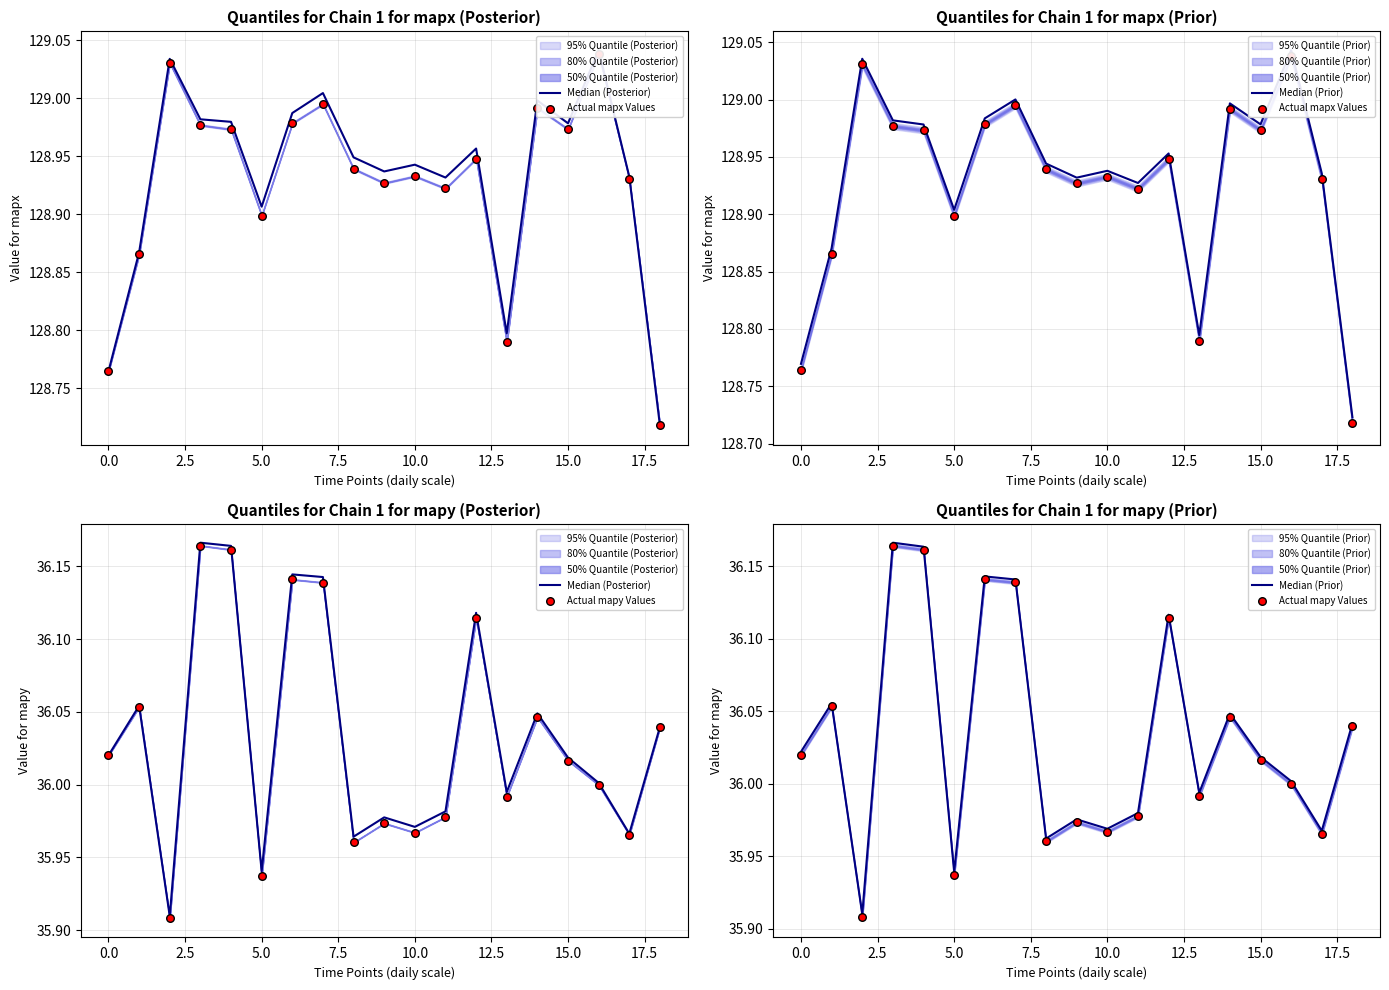

At how many categories does at least one series exceed 77?

19